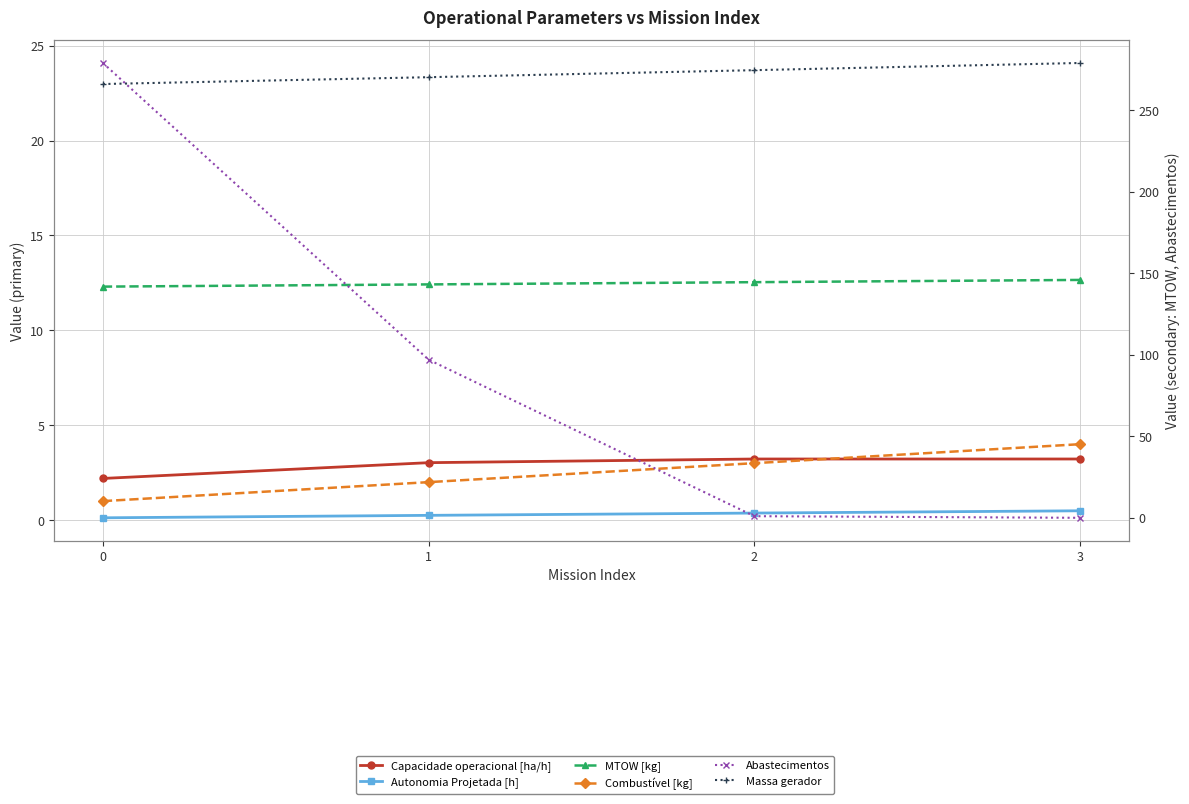

How many intersections are there between Combustível [kg] and Capacidade operacional [ha/h]?

1